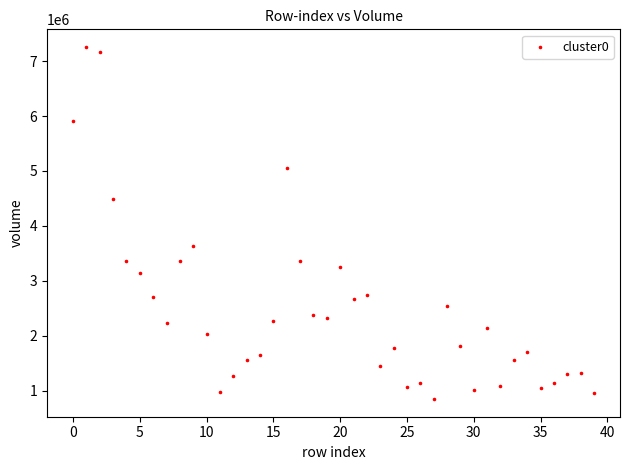

What is the range of Y values (max minus min)?

6415949